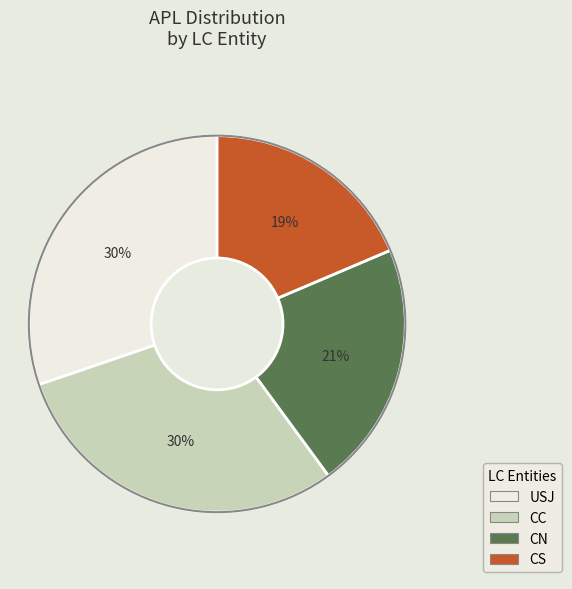

To the nearest percent, what is the average slice percentage?

25%